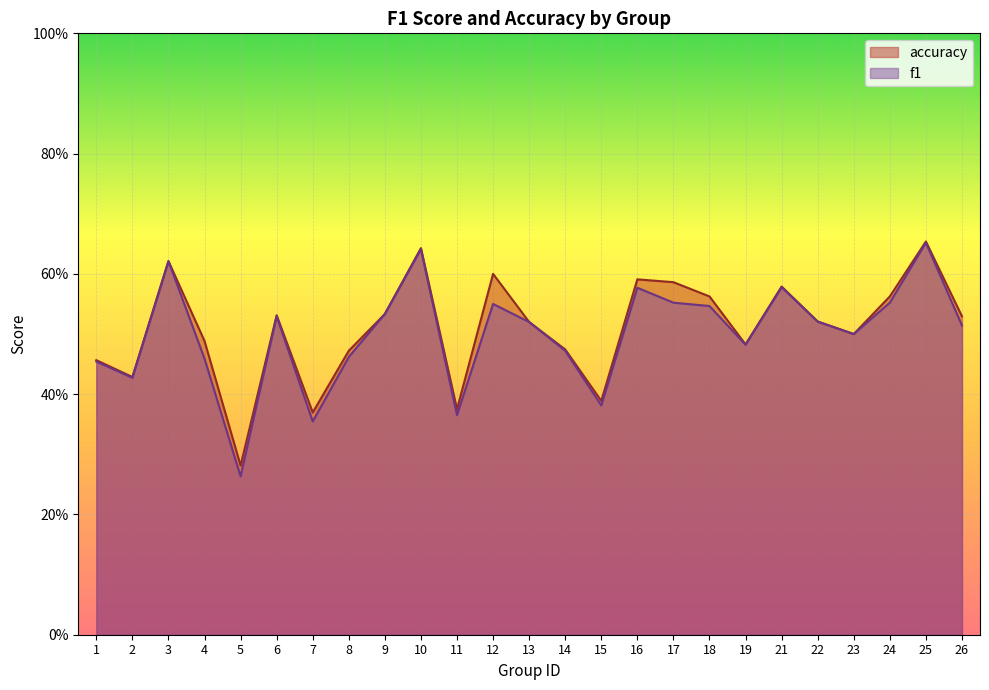

List the series in order of their overall mean, lowest first.

f1, accuracy